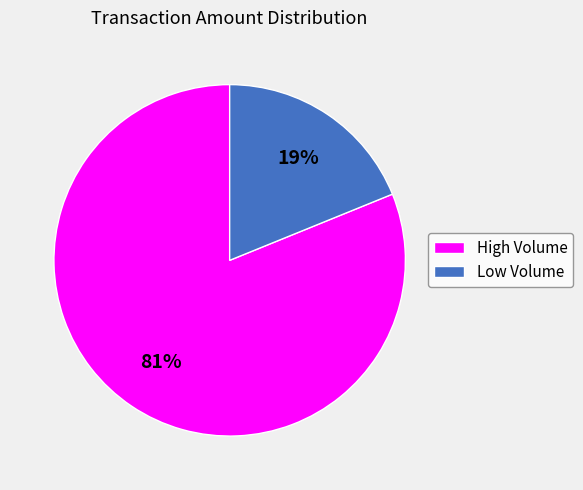

To the nearest percent, what is the combined percentage of Low Volume and High Volume?

100%